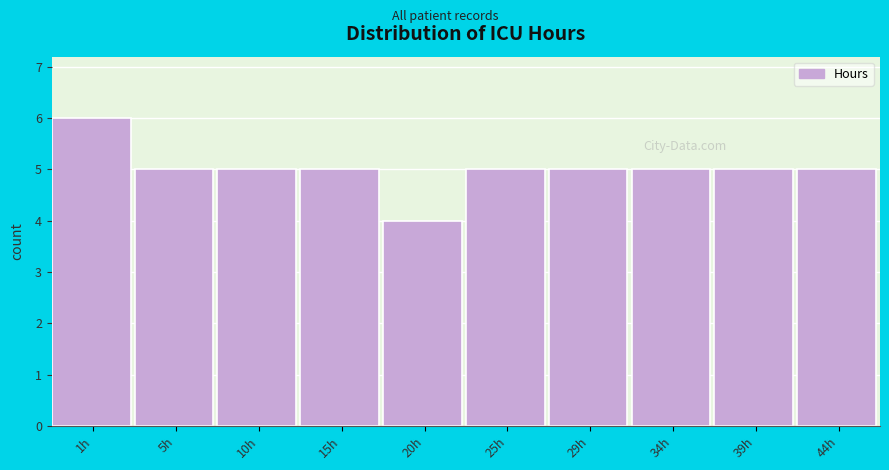

Reading right to left, transcribe all the data shown in this chart.

44h=5	39h=5	34h=5	29h=5	25h=5	20h=4	15h=5	10h=5	5h=5	1h=6